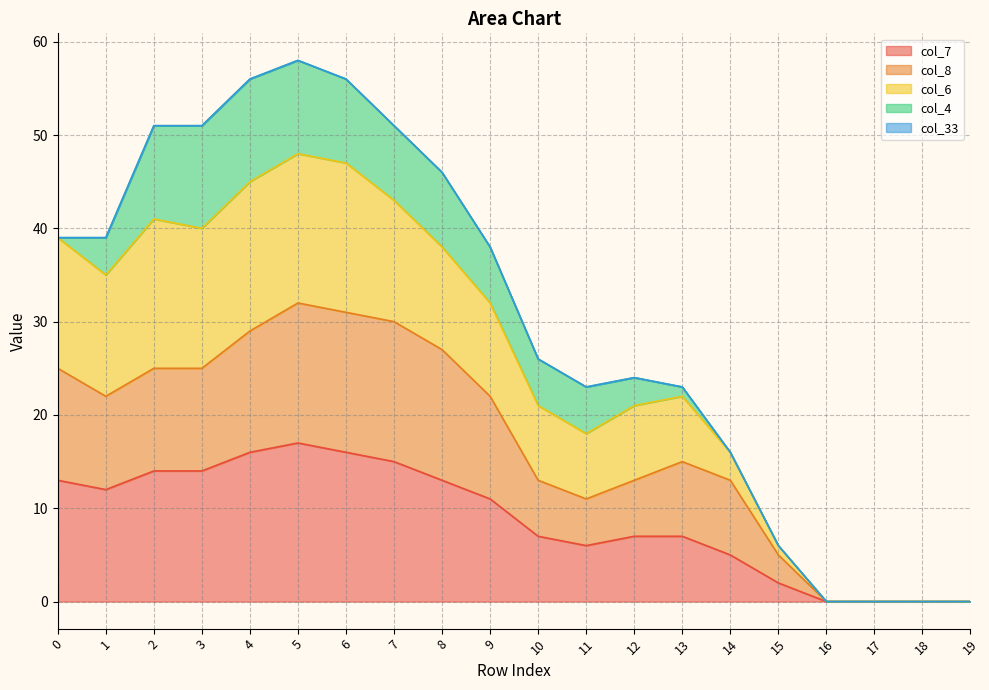

Which series has the largest total across all categories?

col_6